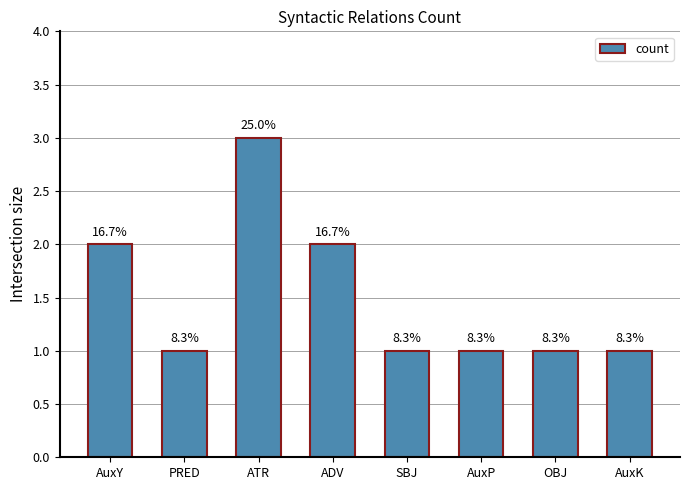

Between PRED and ATR, which is larger?

ATR